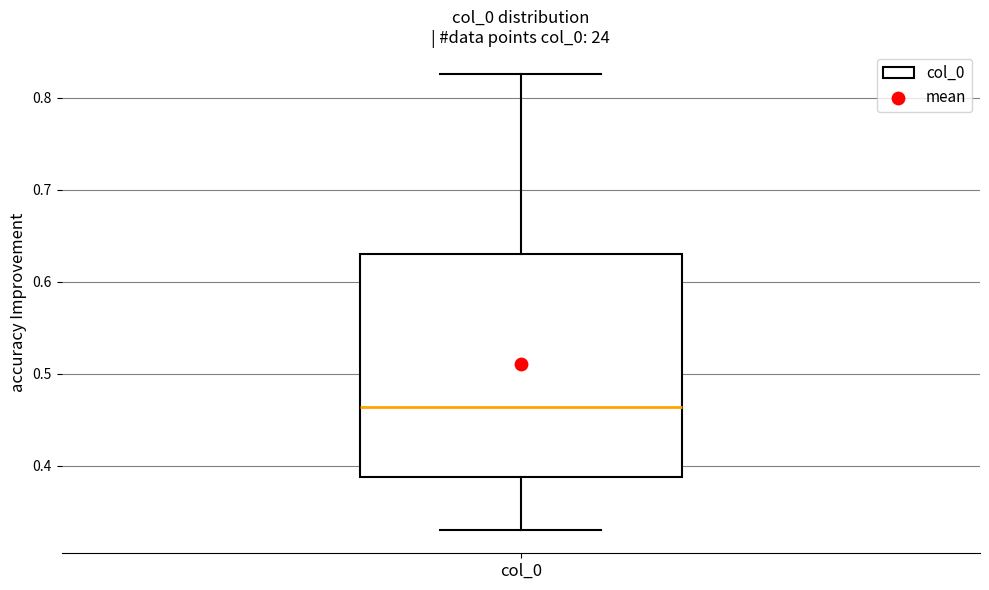

Where is the upper edge of the box for col_0 on the y-axis? The values are not printed on the chart, so give them approximately, as read against the axis.

0.63